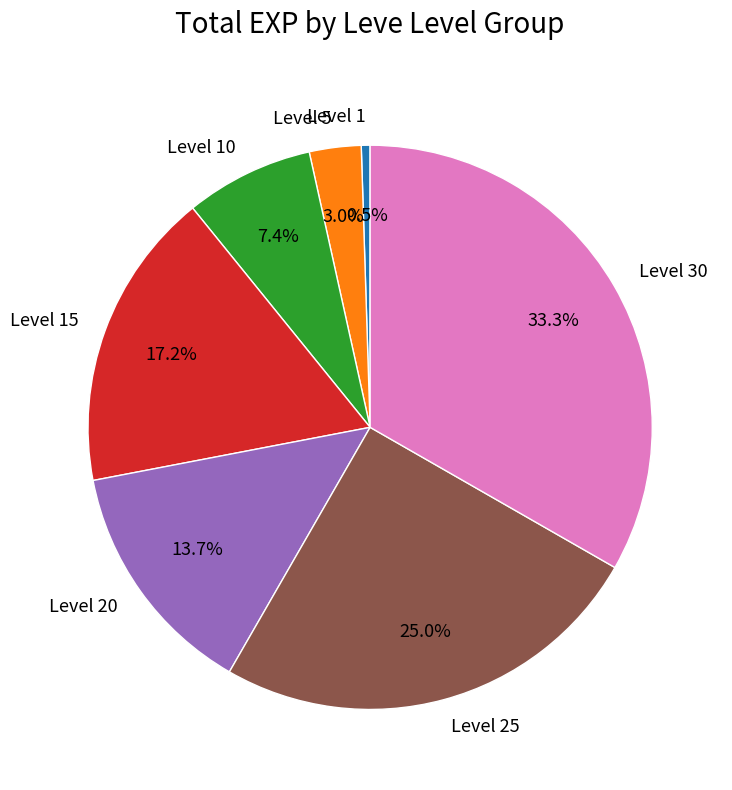

Rank the categories by value from lowest to highest.

Level 1, Level 5, Level 10, Level 20, Level 15, Level 25, Level 30